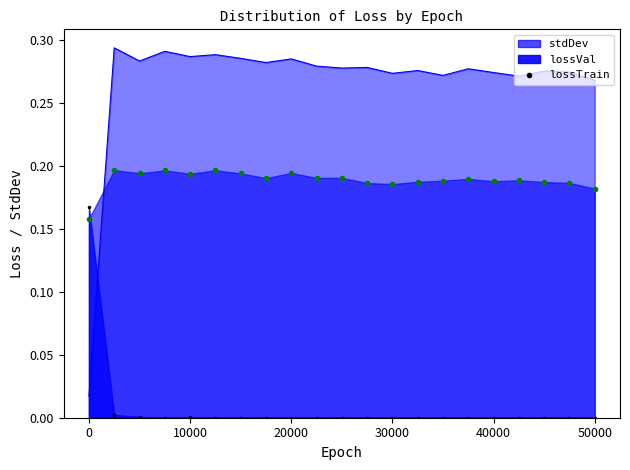

At which category is the sum across all series the highest?

2501